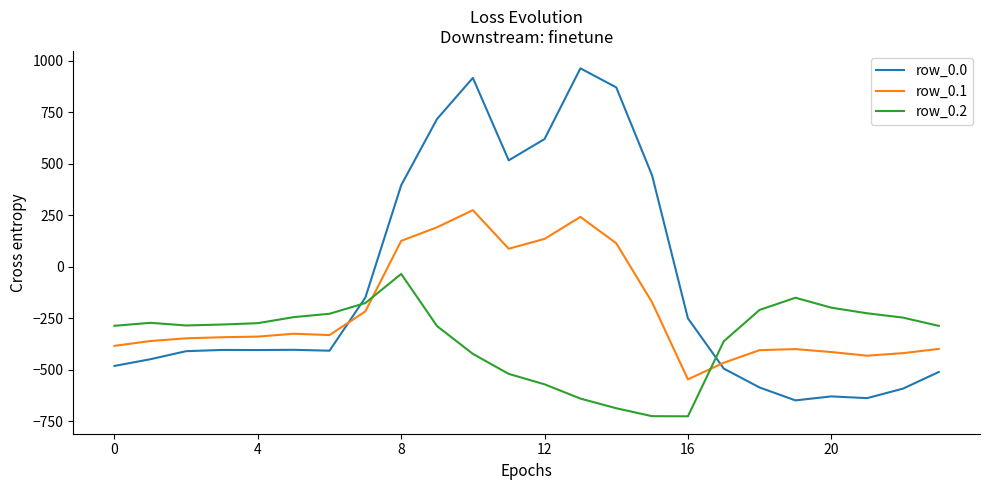

True or false: row_0.1 and row_0.0 cross at least once.

True